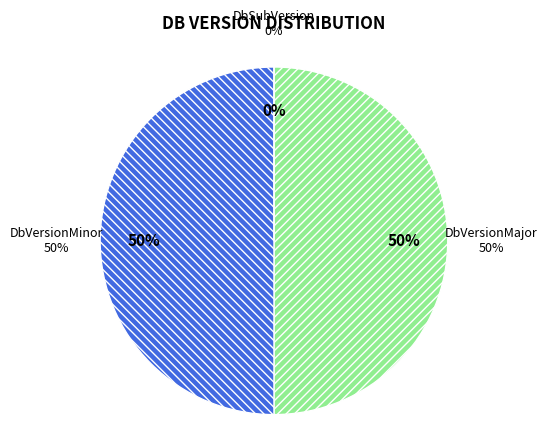

To the nearest percent, what is the difference between the largest and smallest slice percentages?

50%